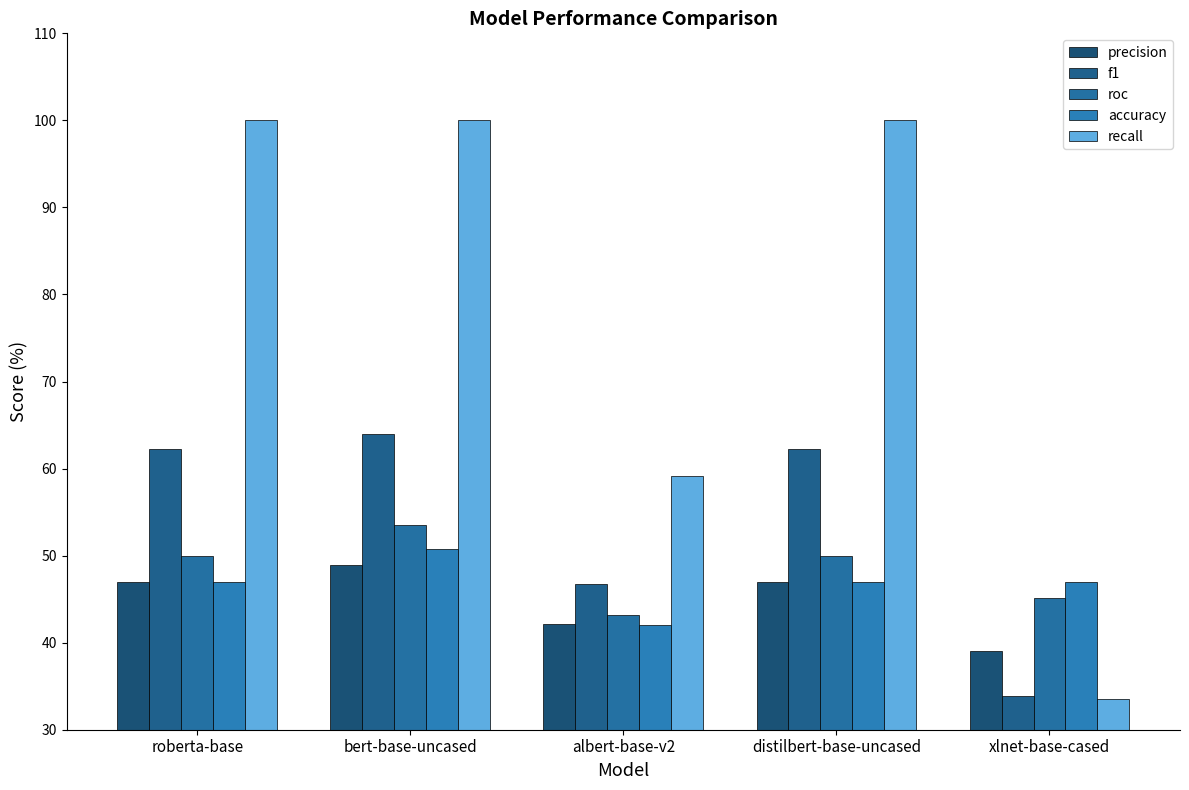

List the series in order of their peak value, lowest first.

precision, accuracy, roc, f1, recall